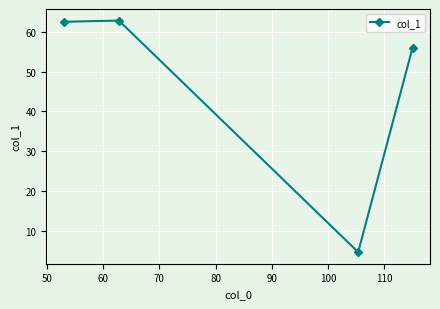

How many values exceed 62?

2